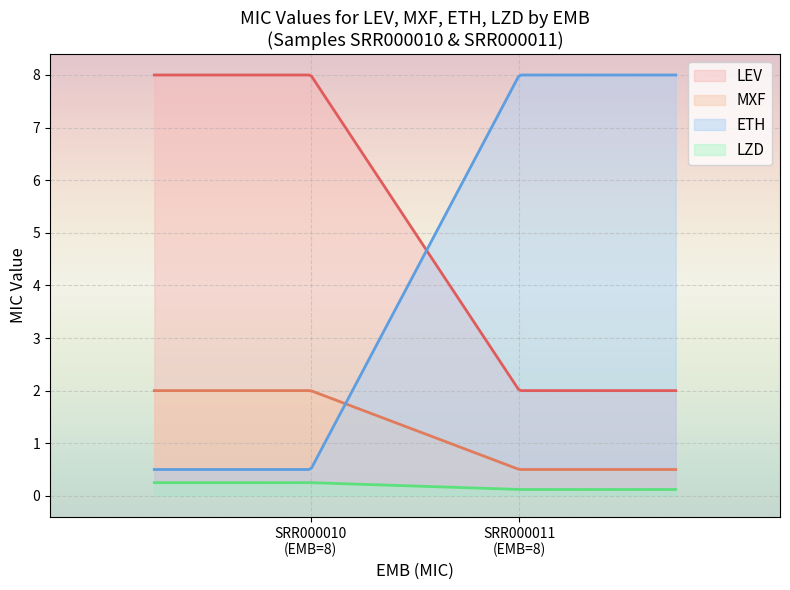

Is it true that LEV equals 8.0 at 8?

True